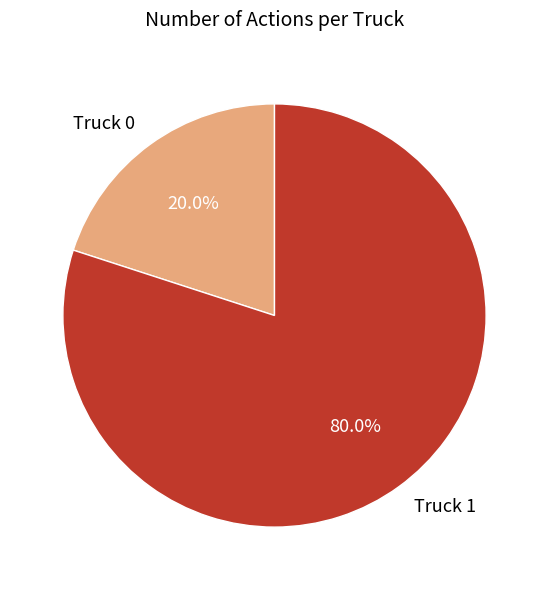

What percentage is the Truck 0 slice, to the nearest percent?

20%